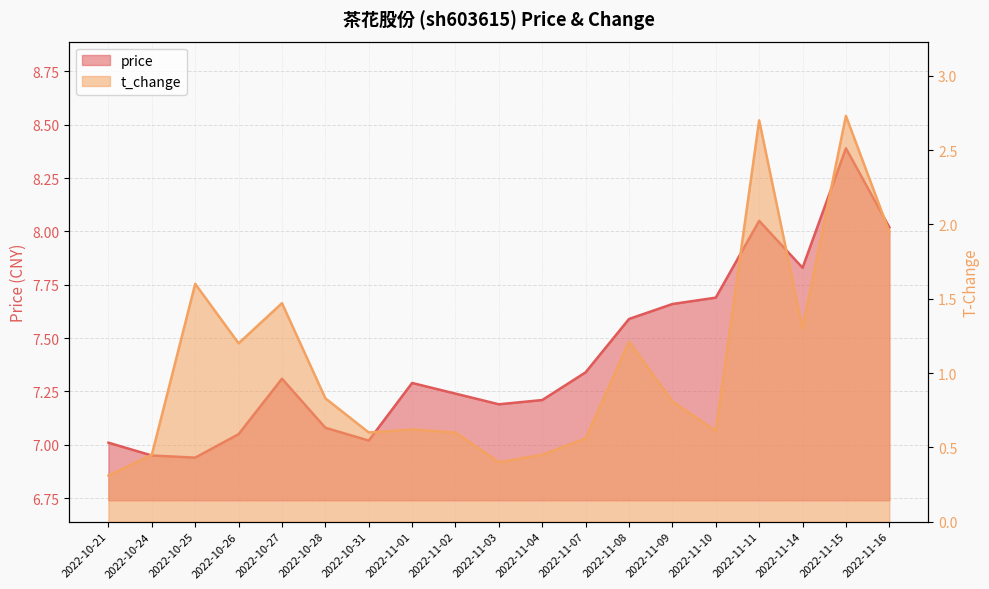

What is the difference between the maximum and second lowest values in the t_change series?

2.3